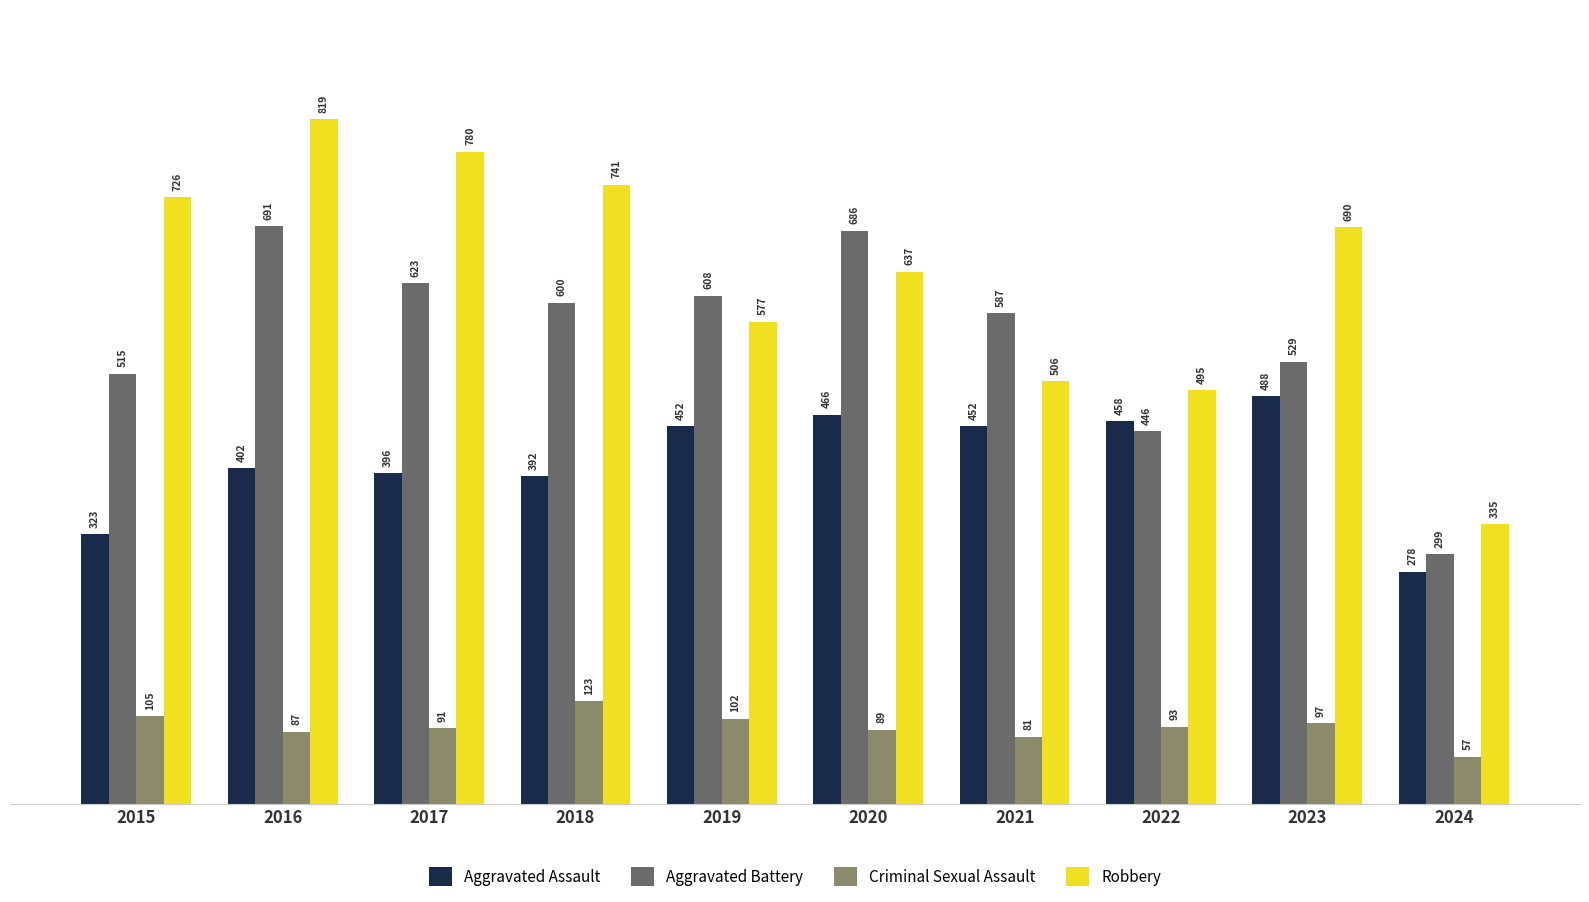

Which category has the lowest value across all series?

2024